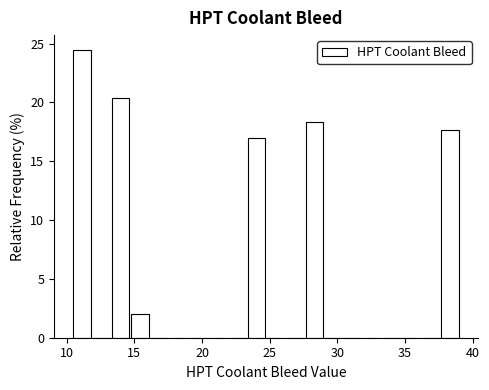

Read against the x-axis, roughly where is the centre of the tallest bar?

11.0